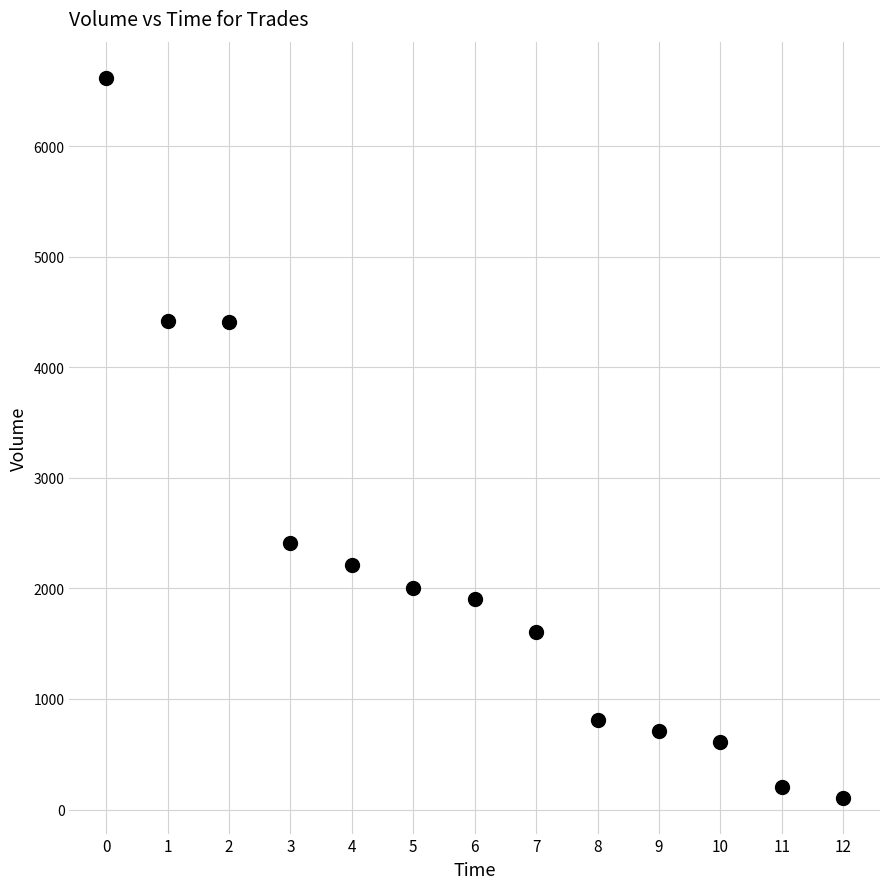

What Y value in the scatter plot is closest to 3364?

2408